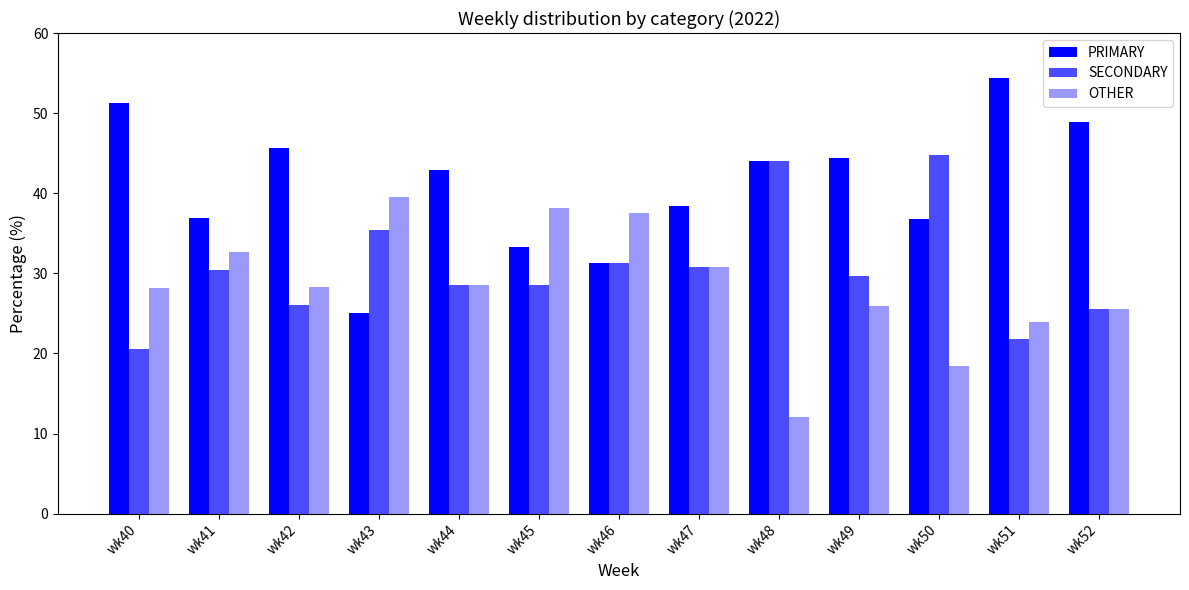

Which series has the largest range (max minus min)?

PRIMARY